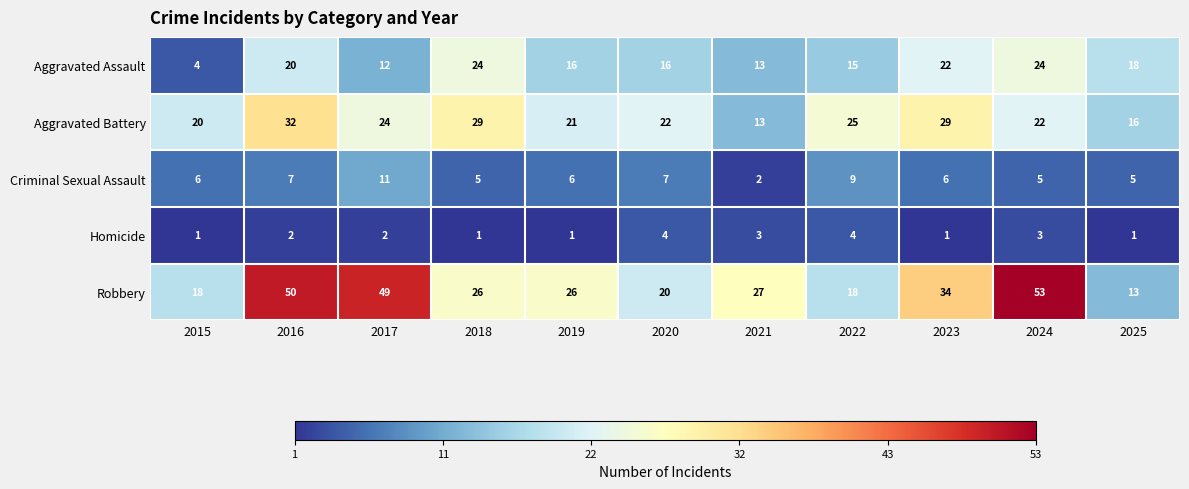

Is it true that Homicide equals 4 at 2020?

True